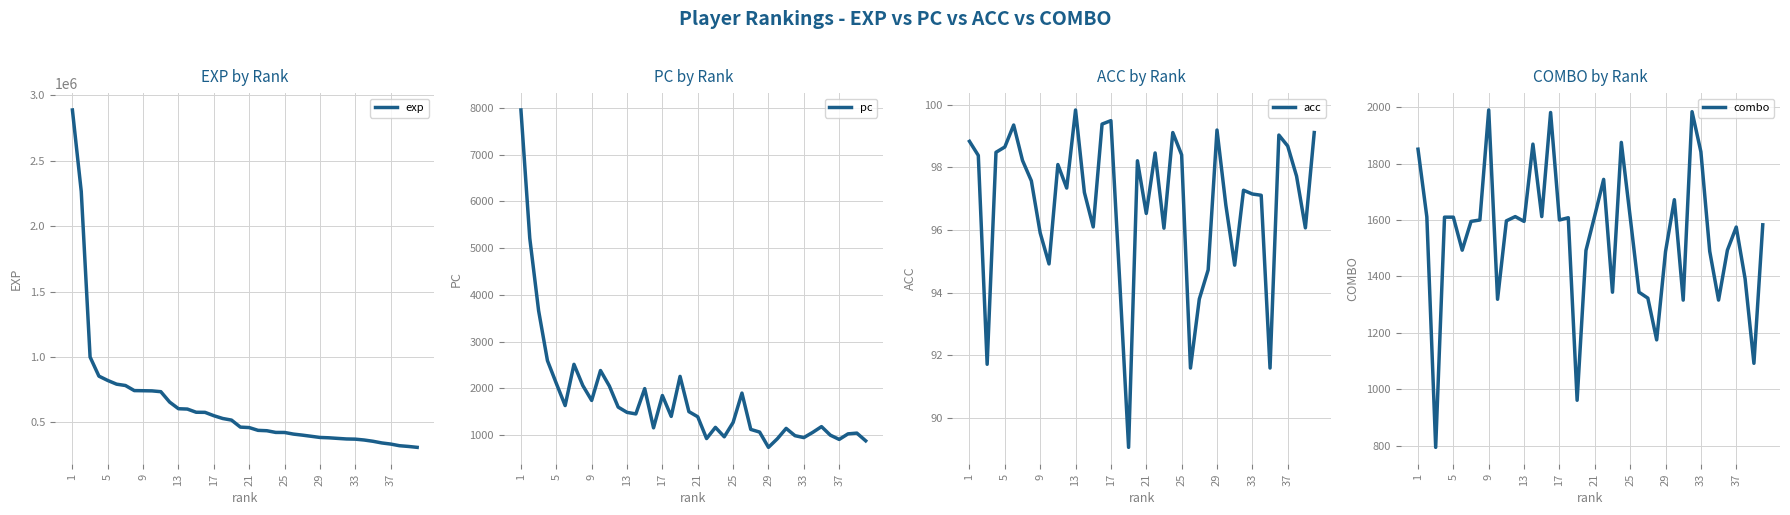

What is the maximum value for exp?

2888000